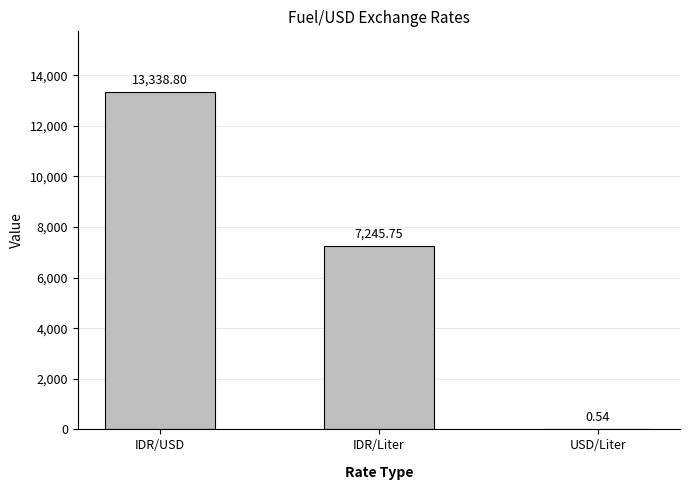

What is the change in value from IDR/USD to USD/Liter?

-13338.3